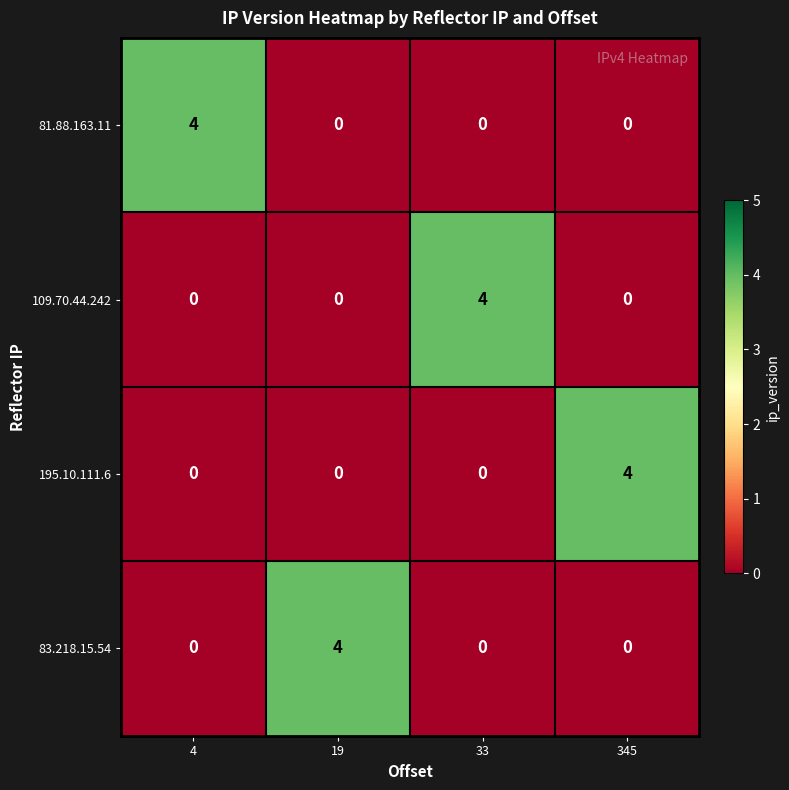

How many 109.70.44.242 values are between 0 and 4?

4